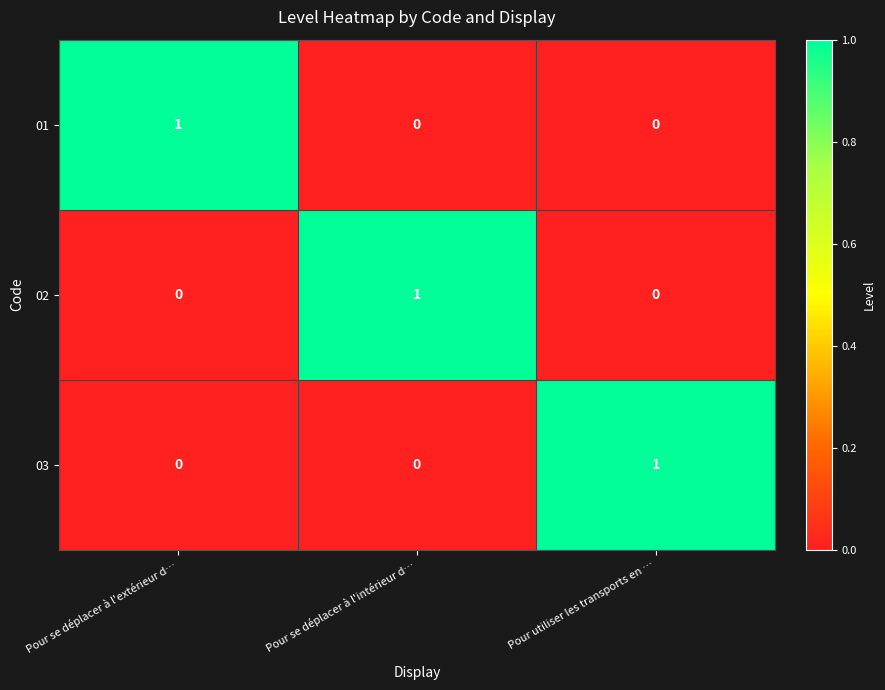

Count the 03 values in the range 0 to 1.

3